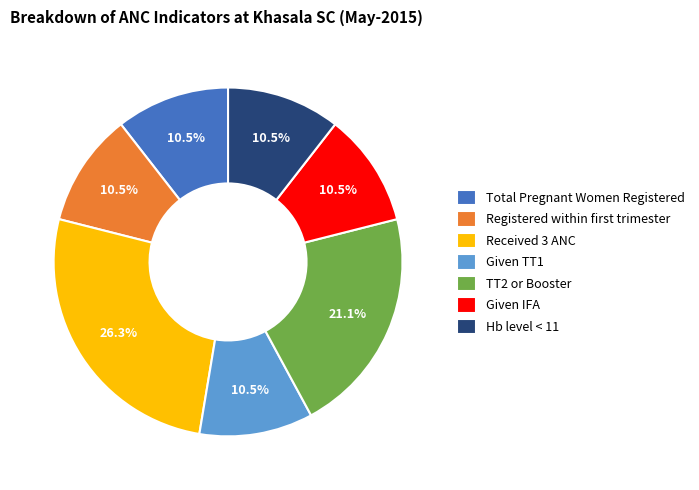

Is the sum of Hb level < 11 and TT2 or Booster greater than half?

No